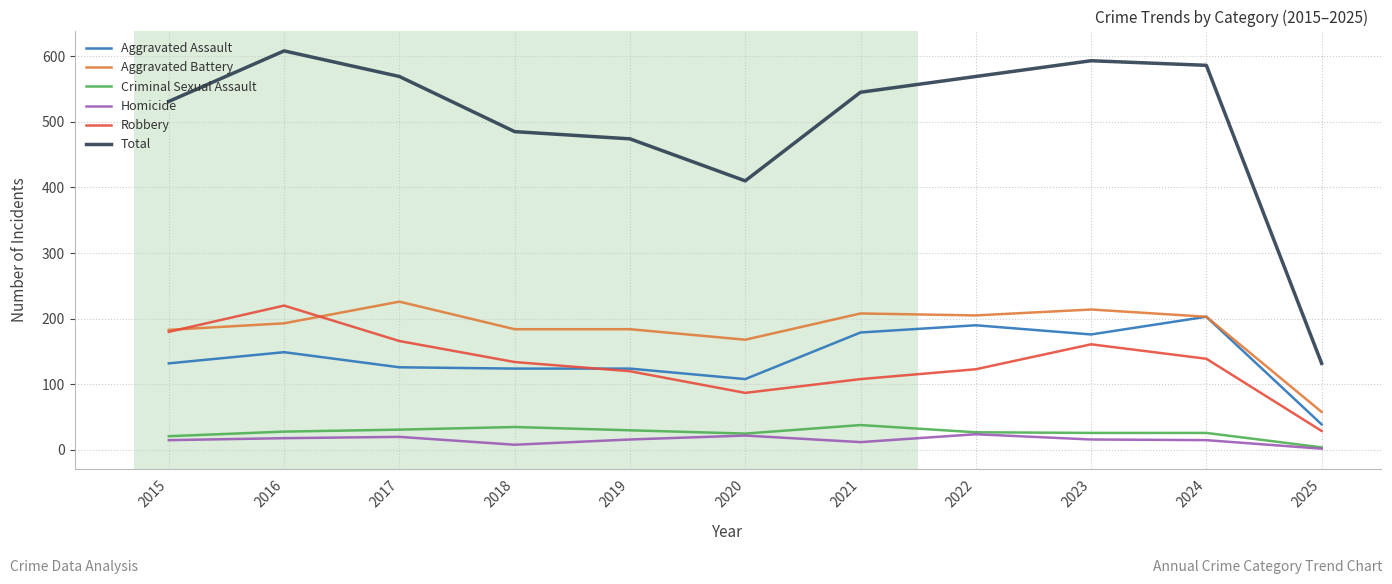

At which label does Total reach its minimum?

2025